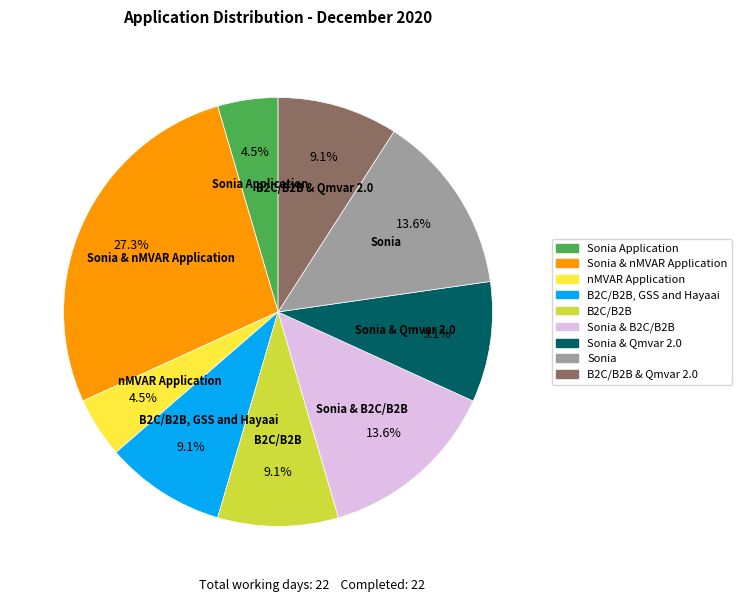

What percentage is the B2C/B2B & Qmvar 2.0 slice, to the nearest percent?

9%